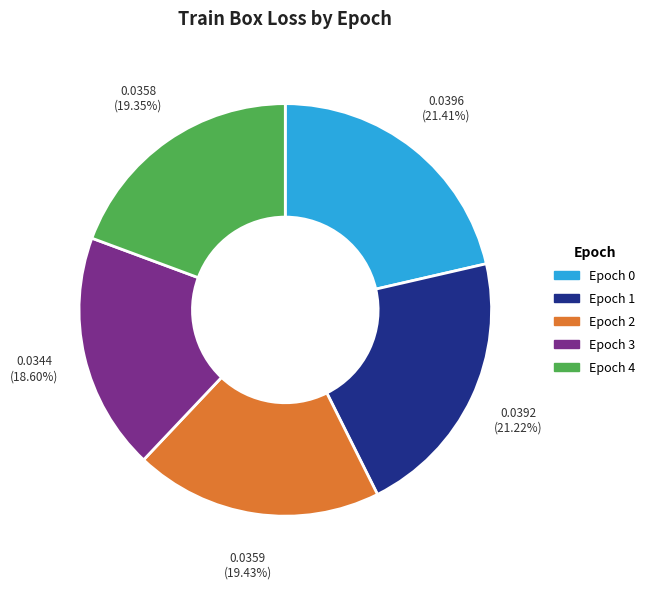

Is there a majority slice in this chart?

No